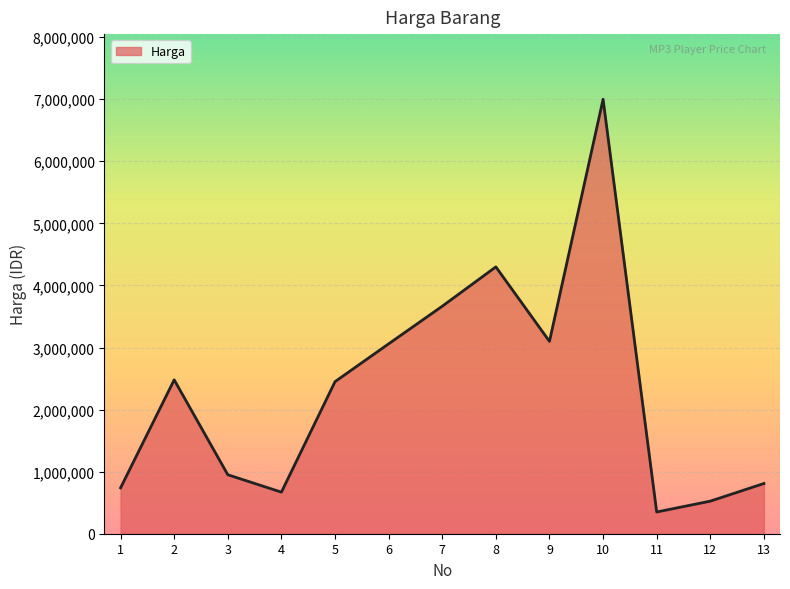

The value at 12 is 525000. True or false?

True